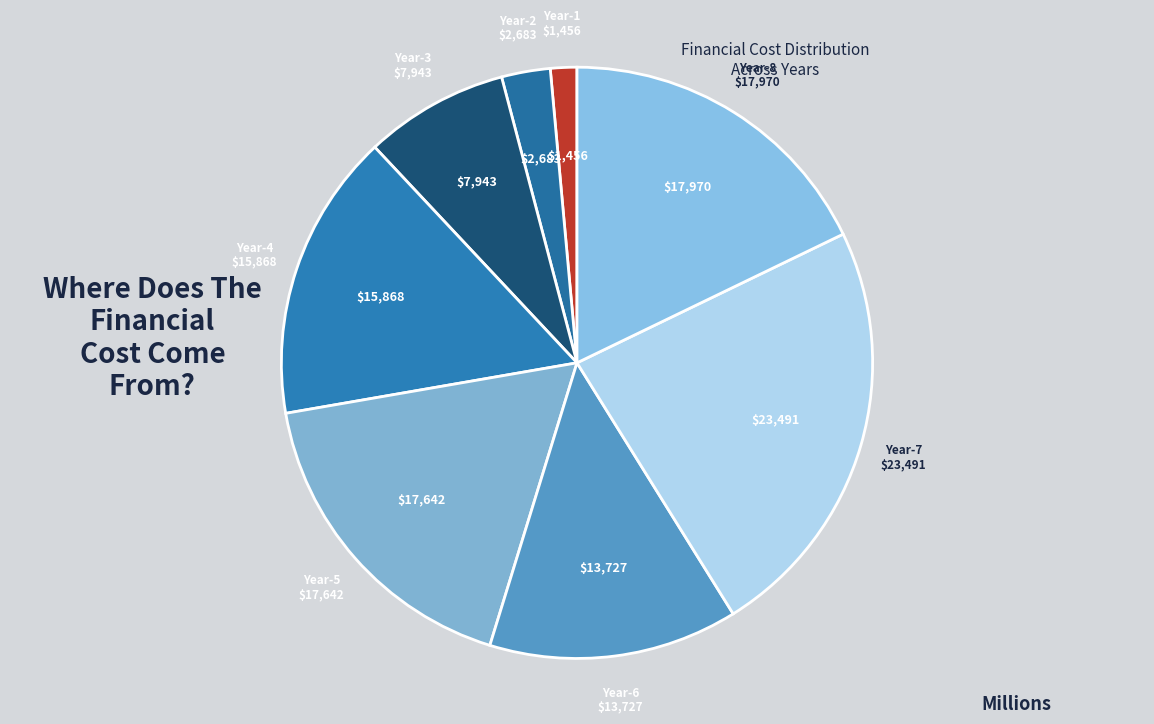

Which has a higher value, Year-8 or Year-6?

Year-8